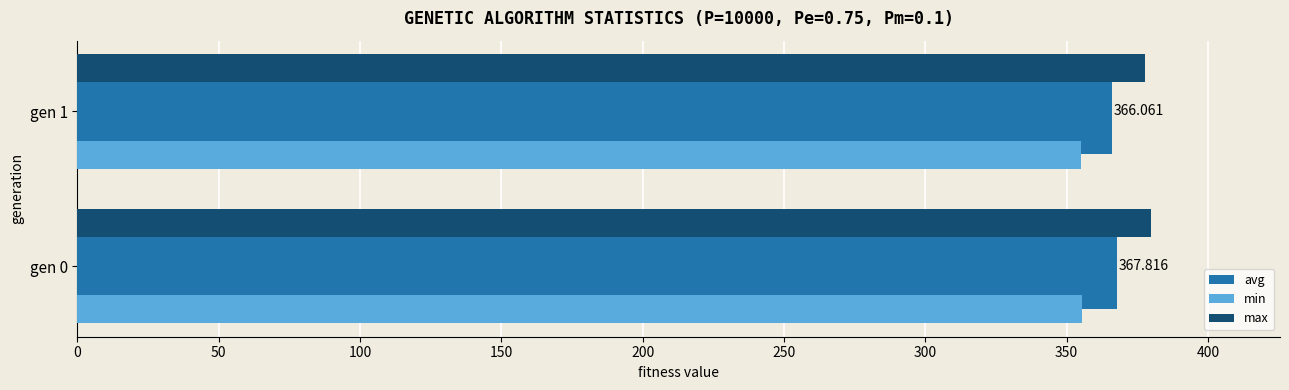

Is the value of min at gen 1 greater than the value of avg at gen 1?

No